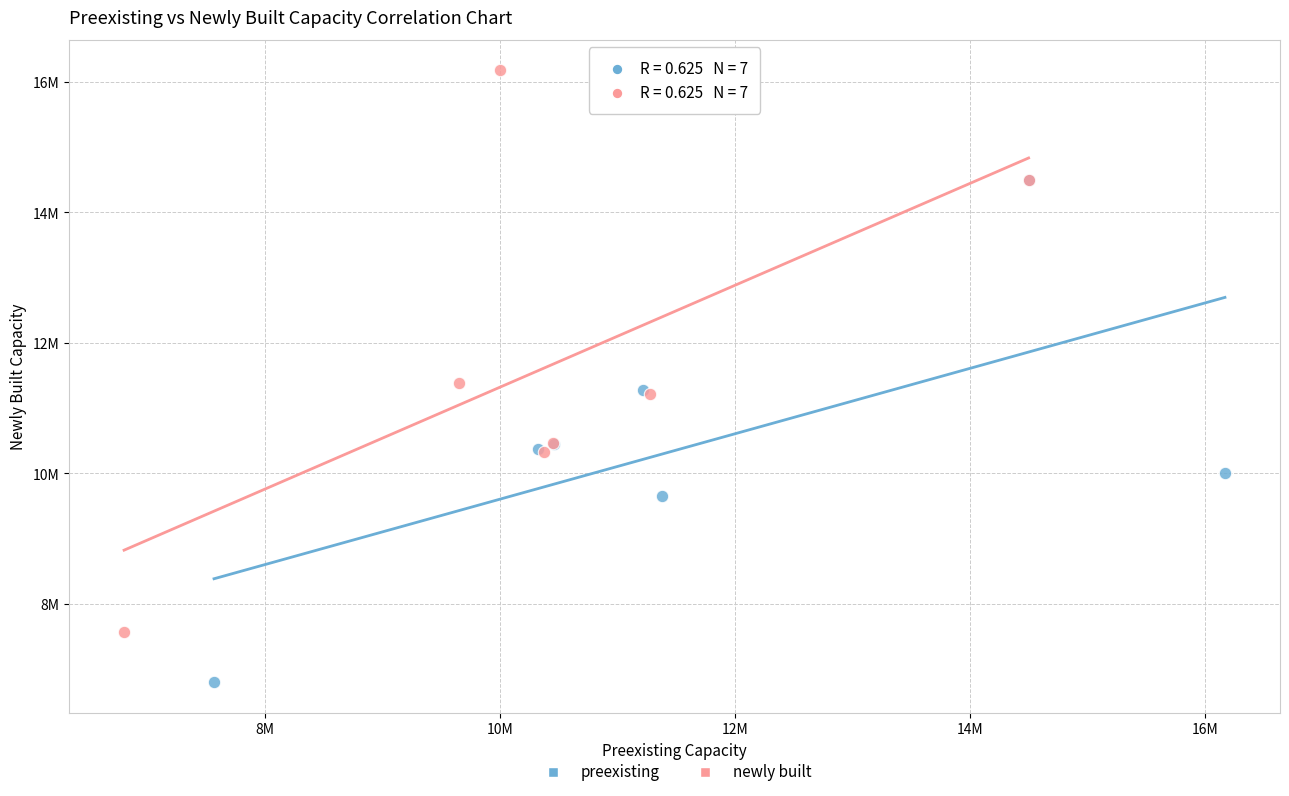

Which series contains the highest Y value?

newly built